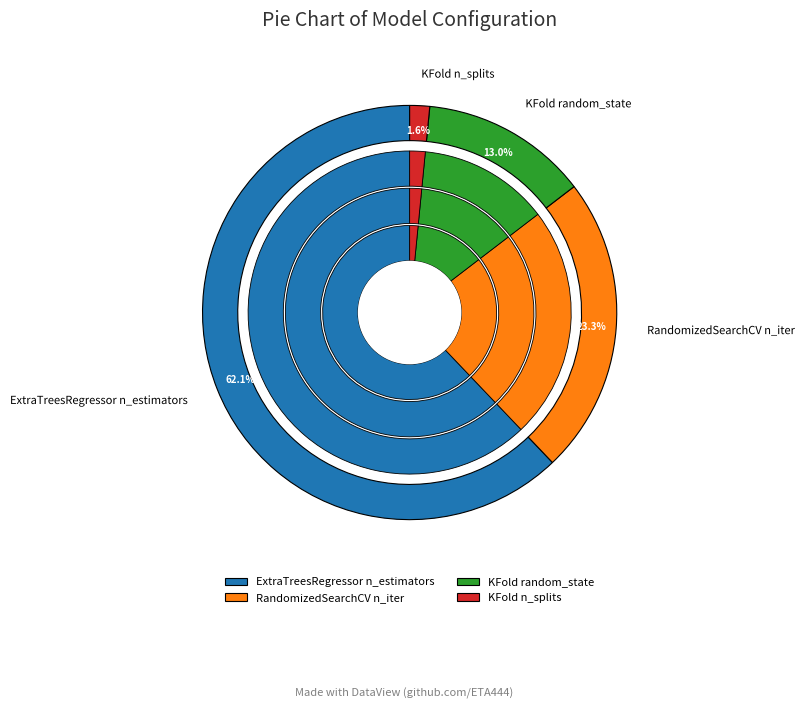

To the nearest percent, what is the average slice percentage?

25%